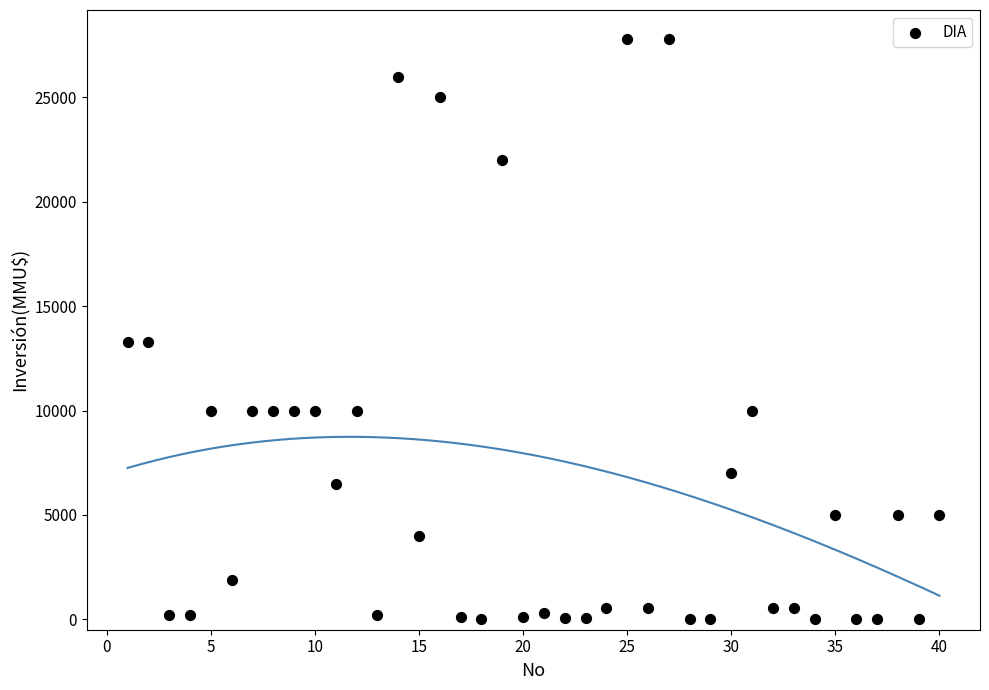

What is the range of Y values (max minus min)?

27800